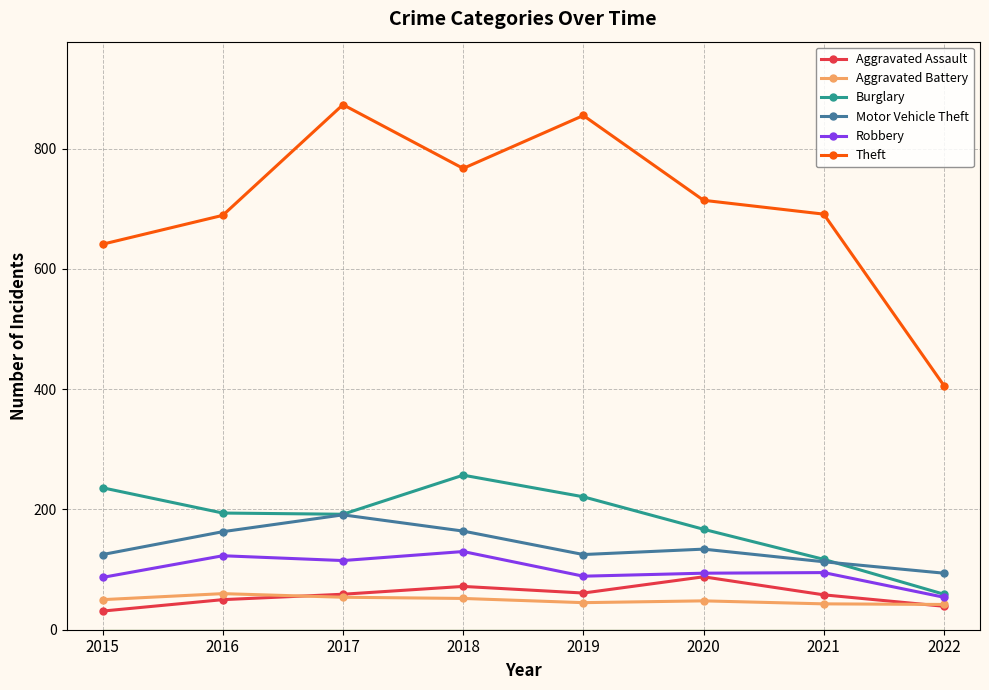

In Motor Vehicle Theft, how many points are lower than both neighbors (excluding endpoints)?

1